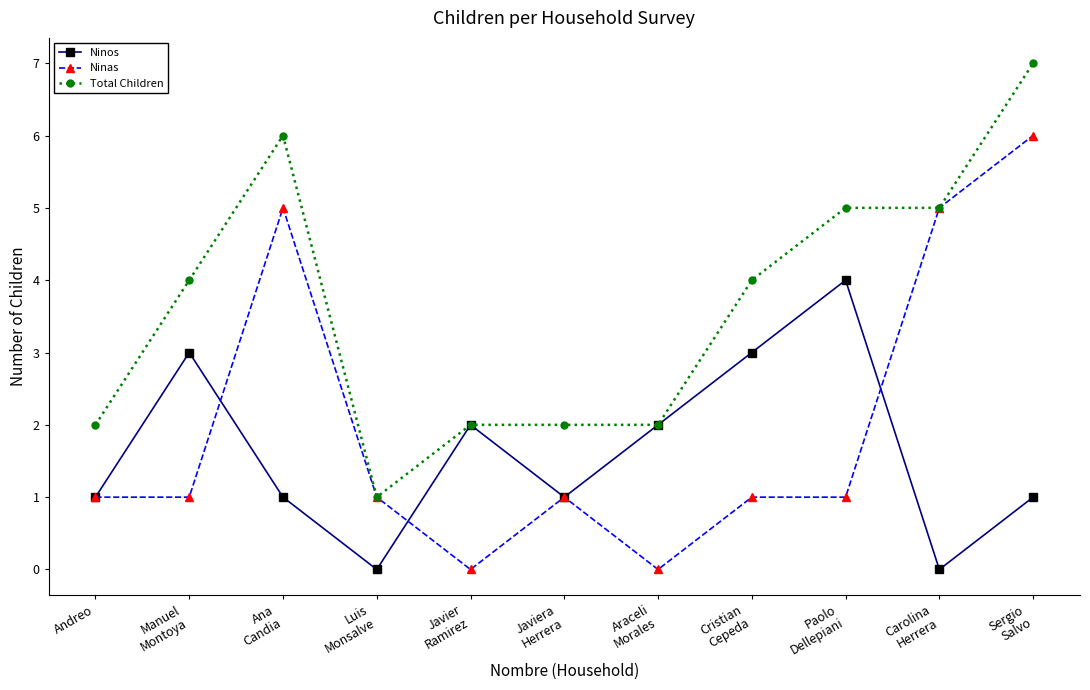

True or false: Ninas and Ninos intersect in this chart.

True